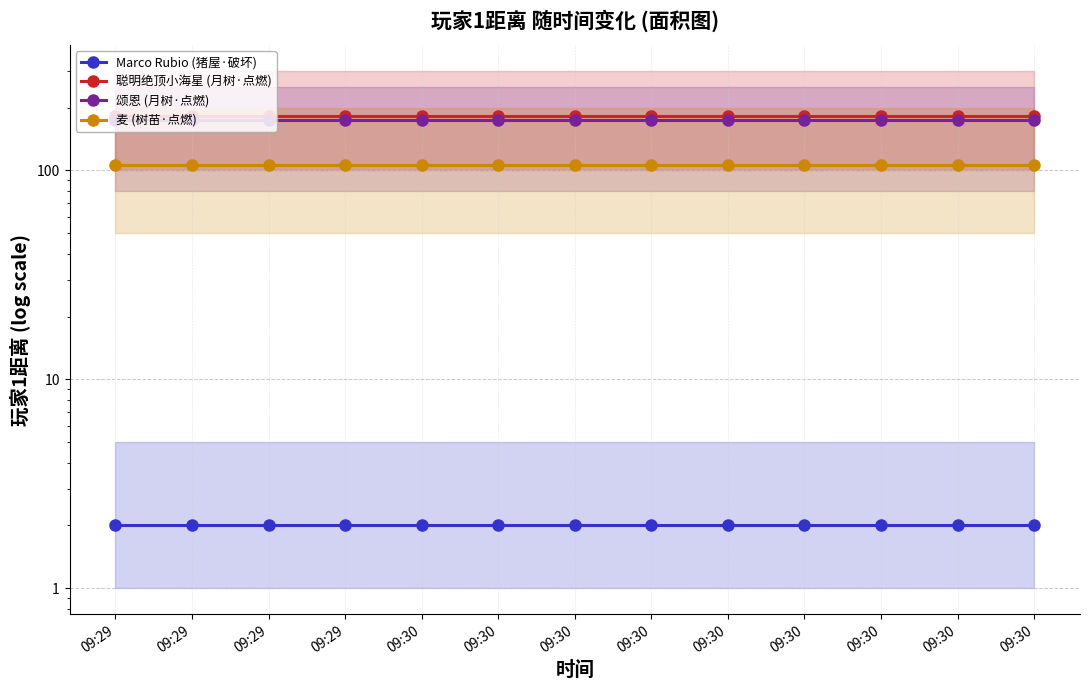

At 09:29, list the series in order from smallest to largest.

Marco Rubio (猪屋·破坏), 麦 (树苗·点燃), 颂恩 (月树·点燃), 聪明绝顶小海星 (月树·点燃)